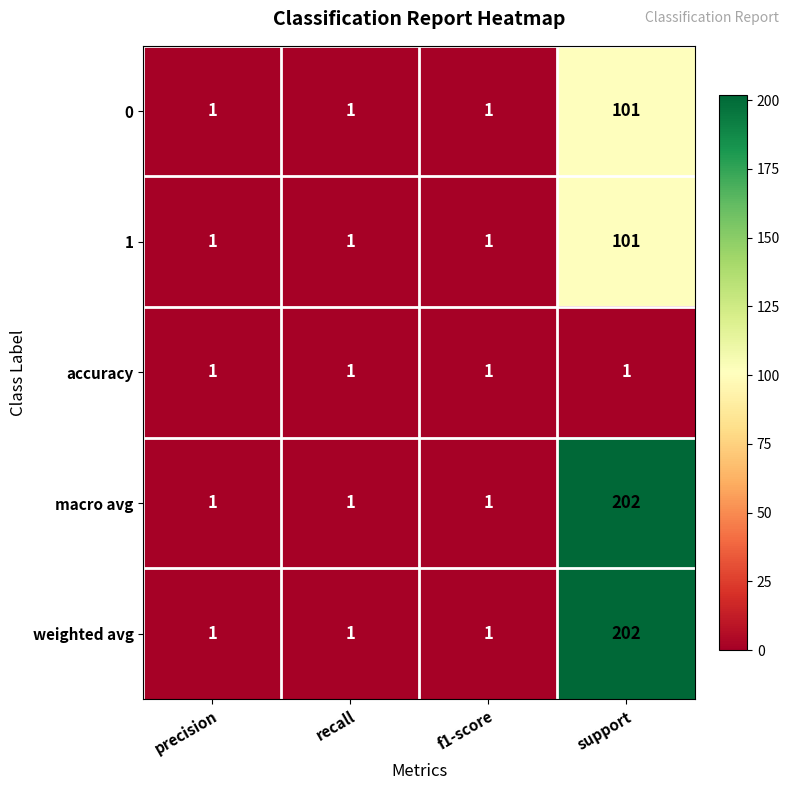

Which label corresponds to the largest value in the chart?

support